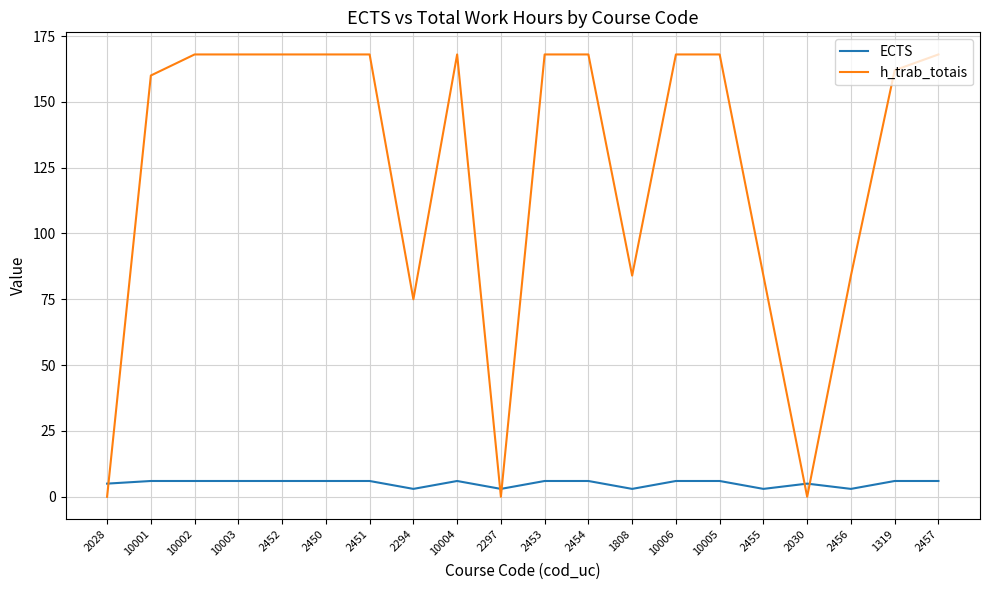

What is the highest value of the ECTS series?

6